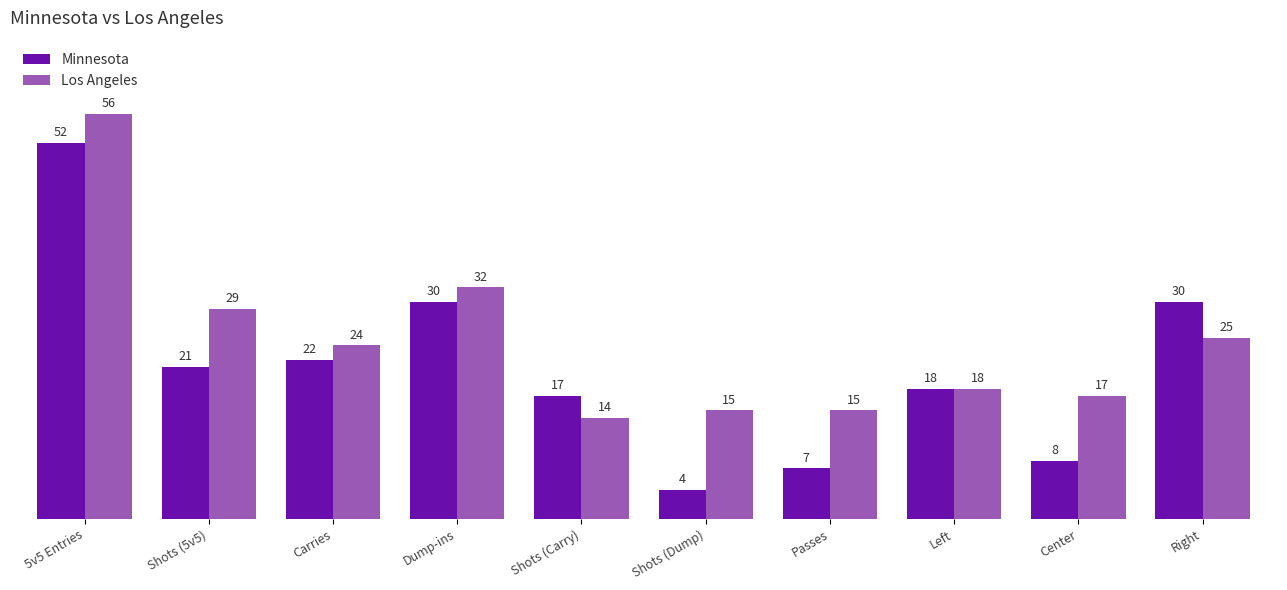

Reading left to right, transcribe all the data shown in this chart.

Minnesota: 5v5 Entries=52	Shots (5v5)=21	Carries=22	Dump-ins=30	Shots (Carry)=17	Shots (Dump)=4	Passes=7	Left=18	Center=8	Right=30
Los Angeles: 5v5 Entries=56	Shots (5v5)=29	Carries=24	Dump-ins=32	Shots (Carry)=14	Shots (Dump)=15	Passes=15	Left=18	Center=17	Right=25